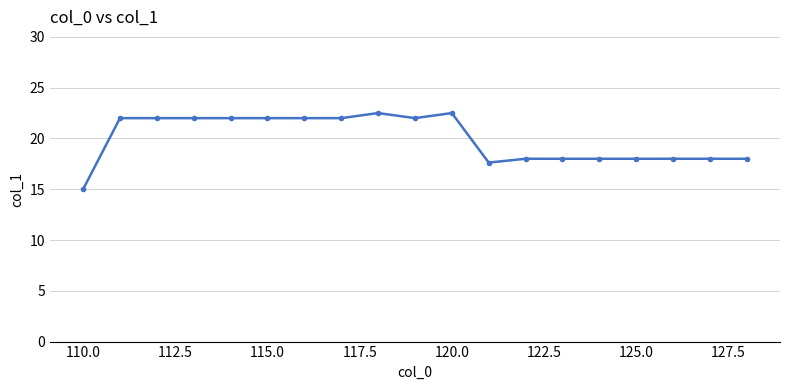

What is the average value?

20.0